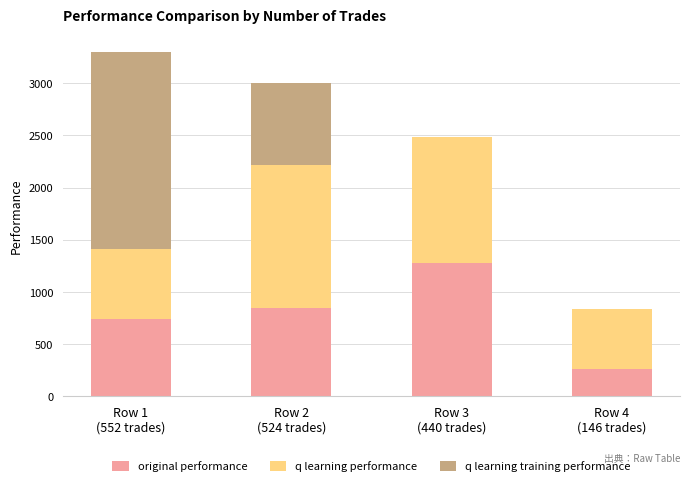

What is the sum of all original performance values?

3130.4